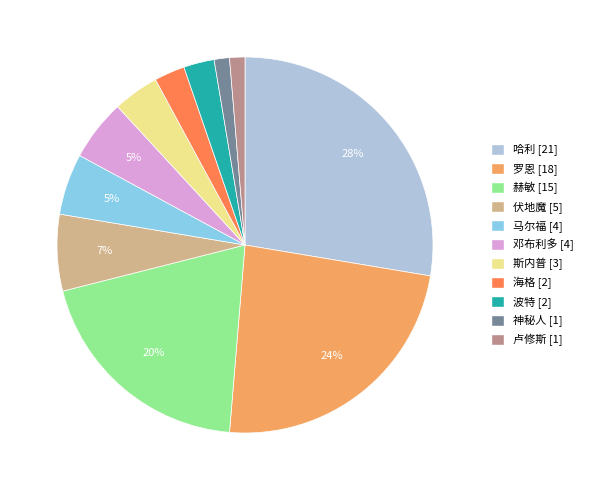

Combined, do 马尔福 [4] and 赫敏 [15] account for over 50%?

No